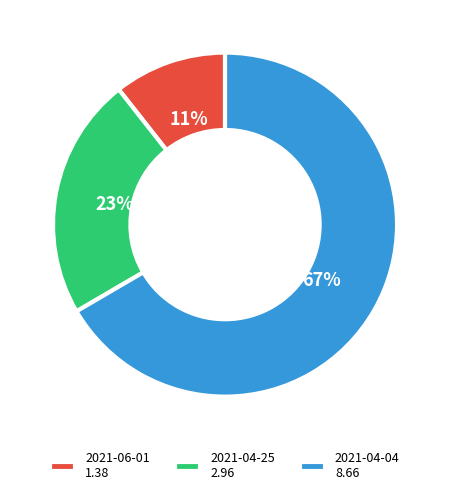

Rank the categories by value from lowest to highest.

2021-06-01, 2021-04-25, 2021-04-04